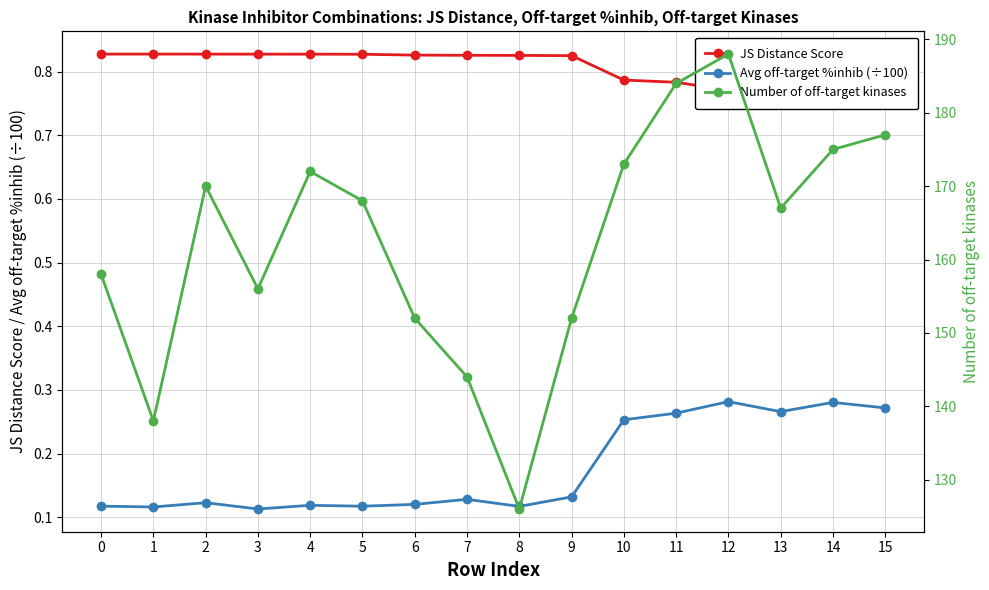

What are all the series names shown in the legend?

JS Distance Score, Avg off-target %inhib (÷100), Number of off-target kinases